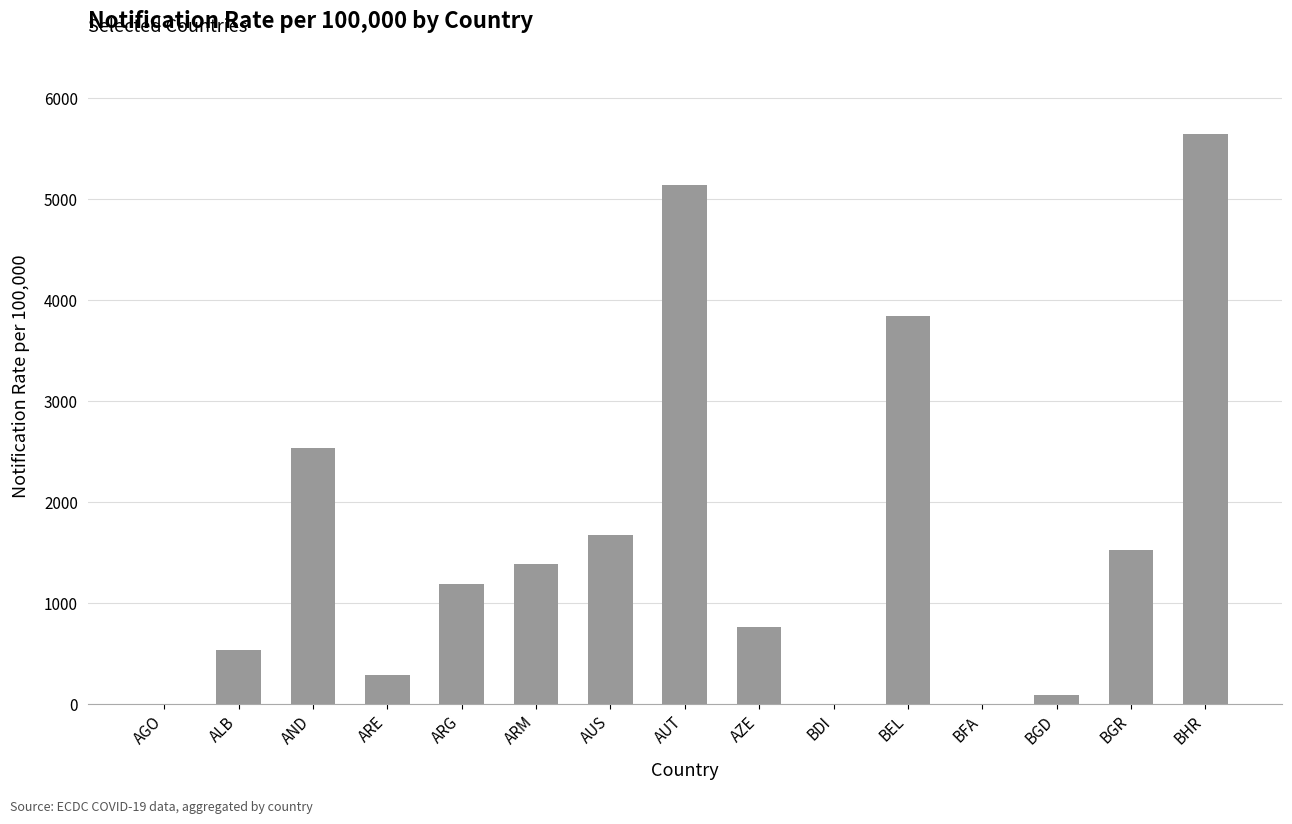

What is the maximum value shown in the chart?

5643.3